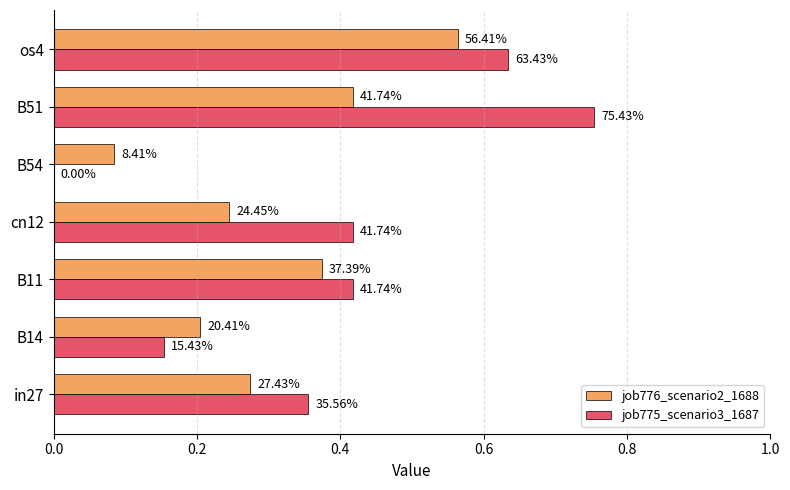

What are all the series names shown in the legend?

job776_scenario2_1688, job775_scenario3_1687